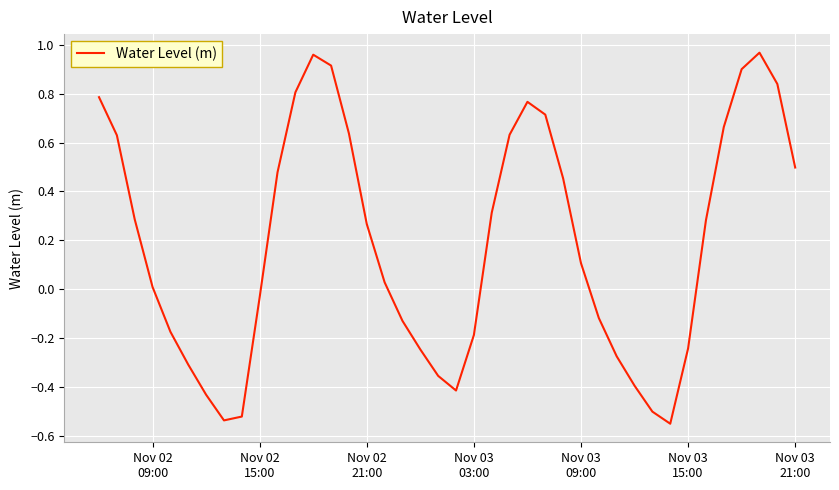

What is the difference between the maximum and minimum values?

1.5